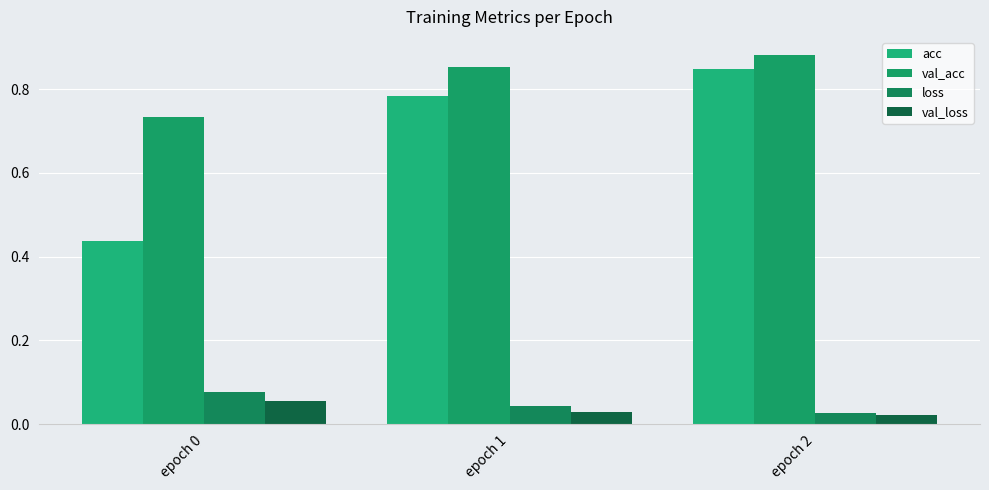

The value of acc at epoch 2 is 1.3. True or false?

False